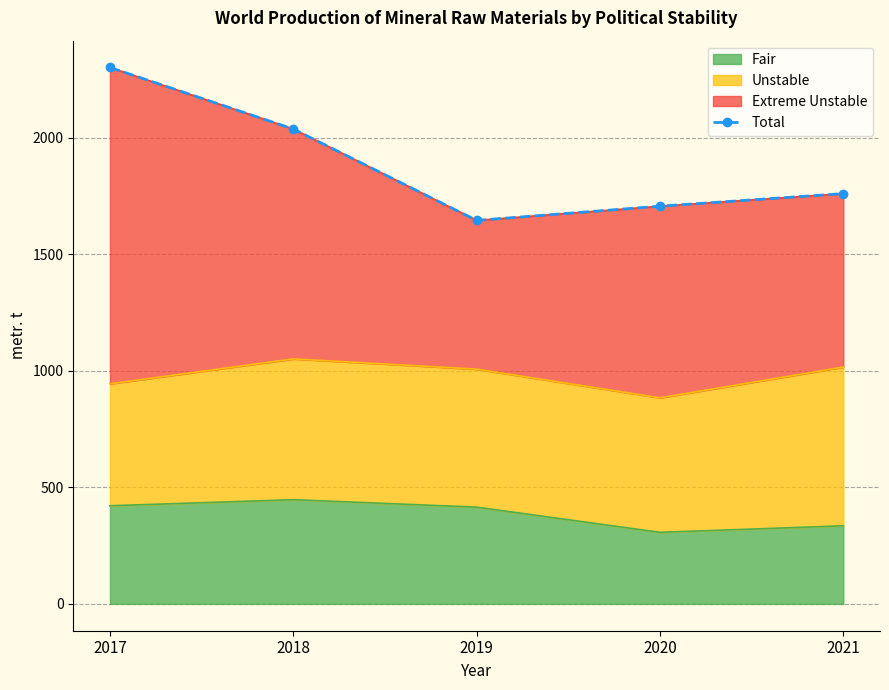

How many points are lower than both their immediate neighbors (excluding endpoints)?

1